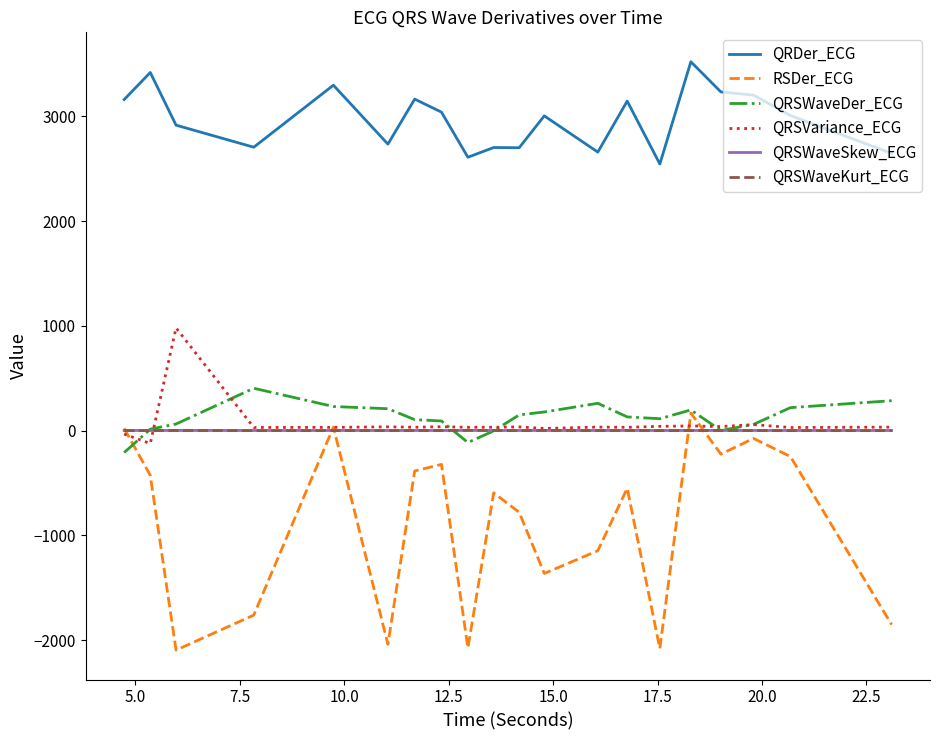

What is the maximum value for RSDer_ECG?

167.7